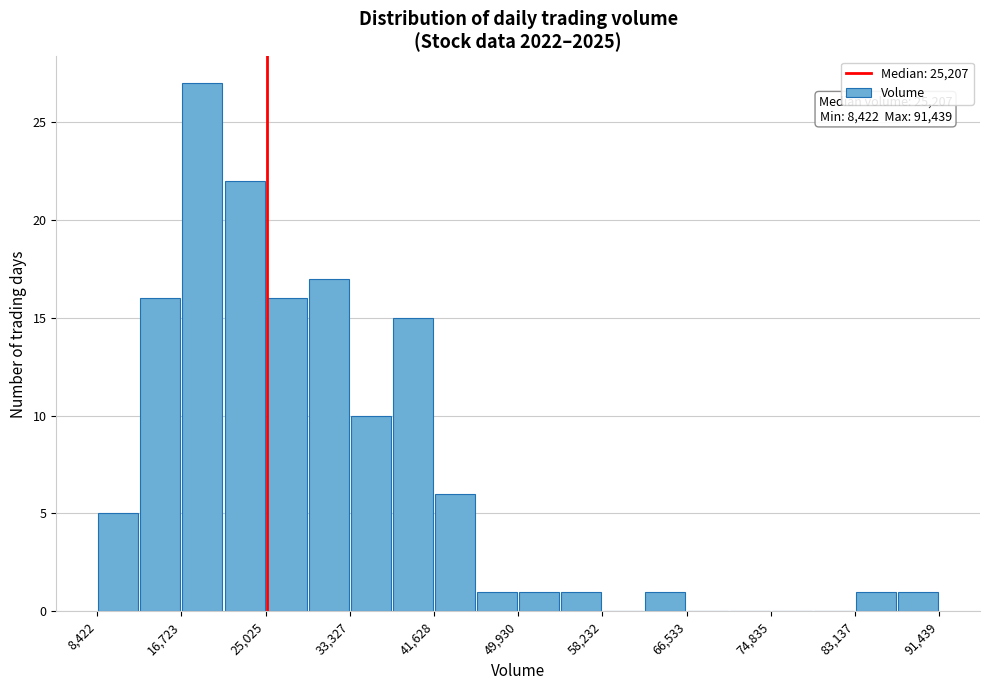

Which range on the x-axis has the tallest bar?

17000 to 21000